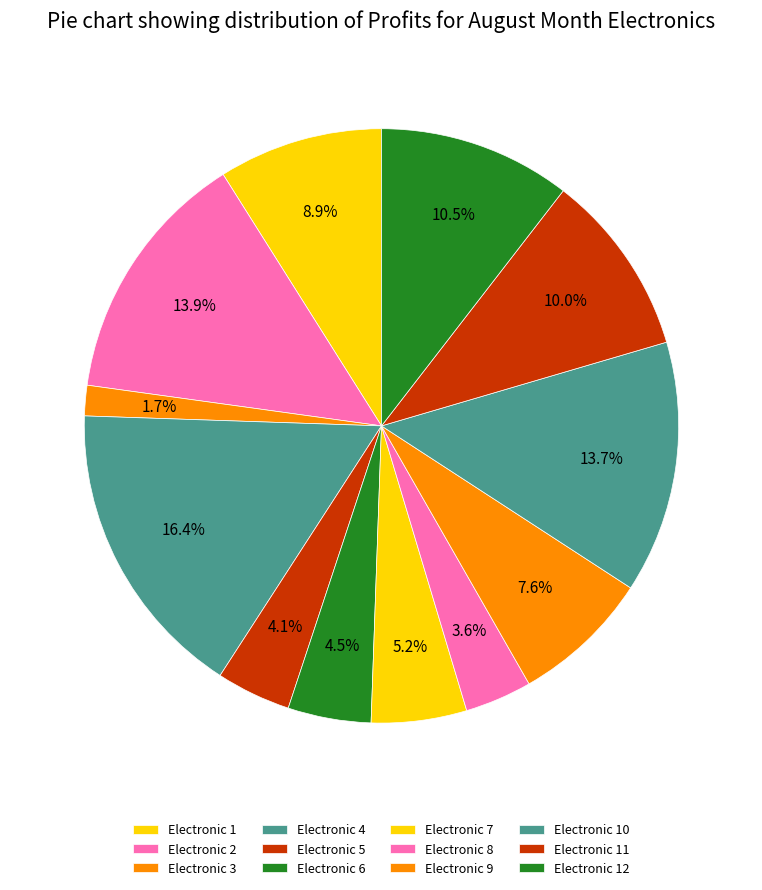

Does Electronic 9 represent more than half of the total?

No